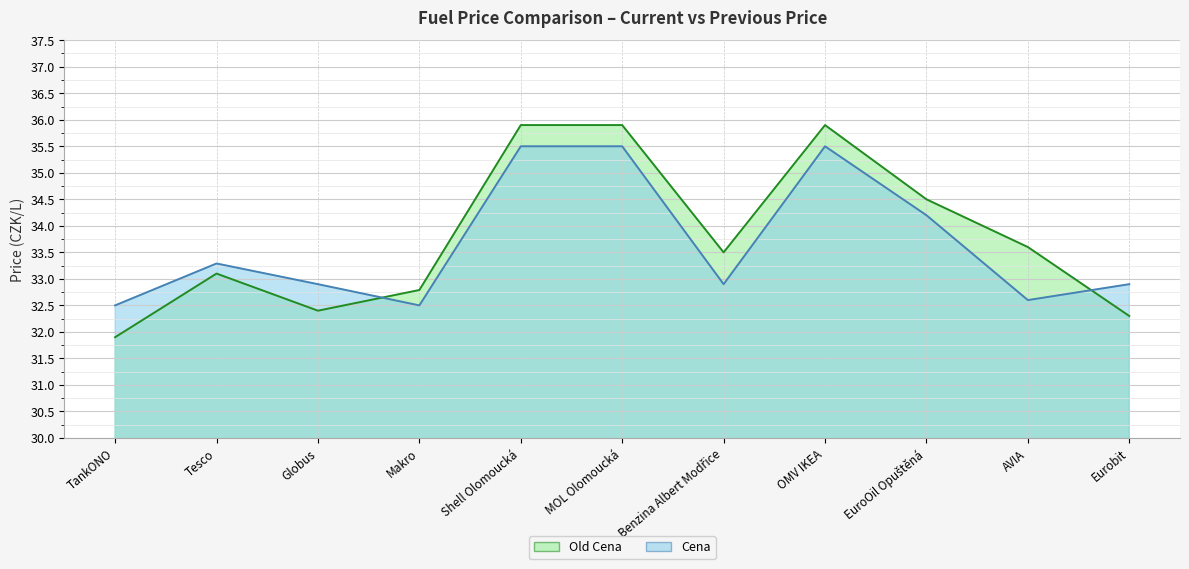

What is the difference between the second highest and second lowest values in the Cena series?

3.0